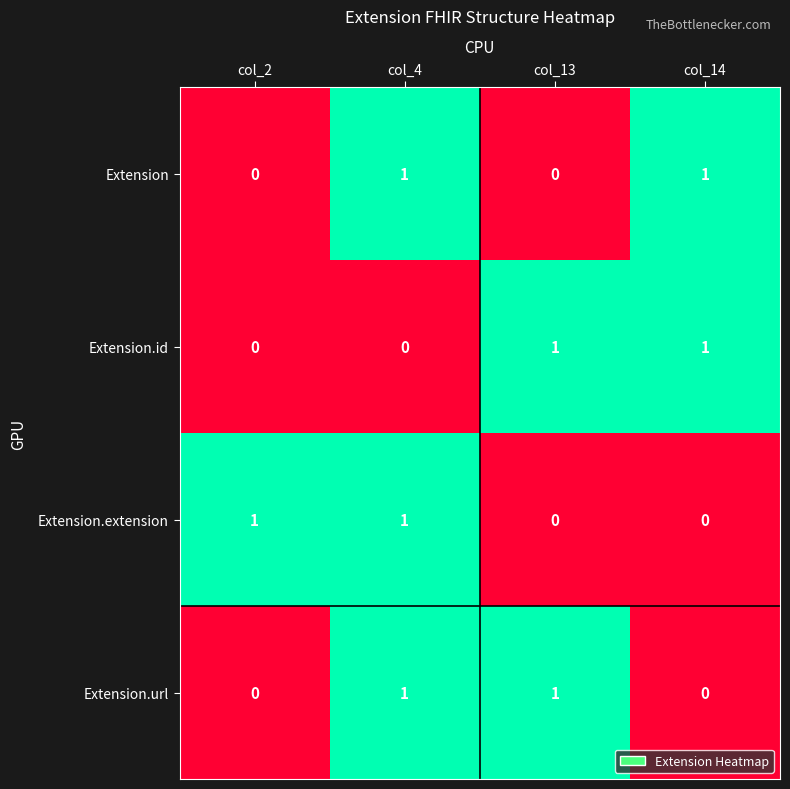

True or false: Extension.id has a value of 0 at col_2.

True